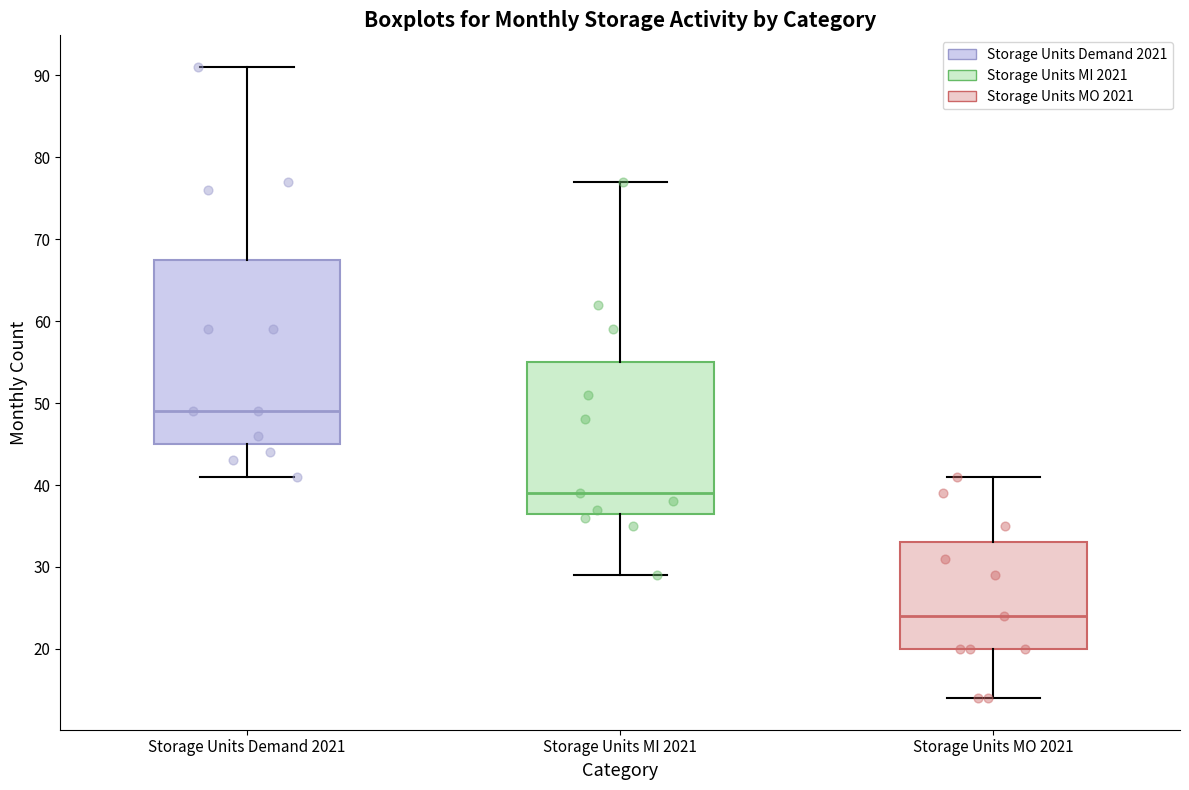

Where is the lower edge of the box for Storage Units MI 2021 on the y-axis? The values are not printed on the chart, so give them approximately, as read against the axis.

37